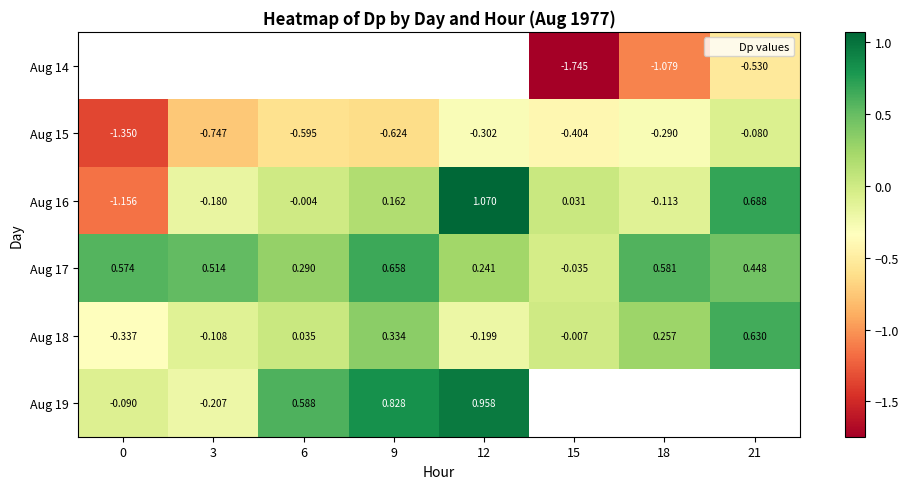

How many data points in Aug 16 are above 0?

4